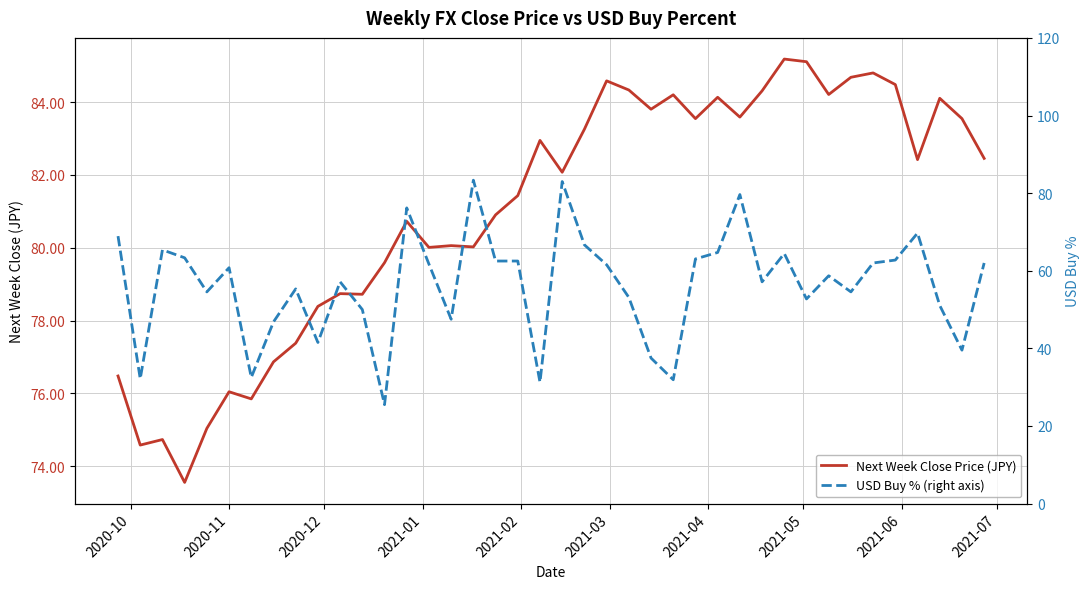

Is the value of Next Week Close Price (JPY) at 35 greater than the value of USD Buy % (right axis) at 23?

Yes